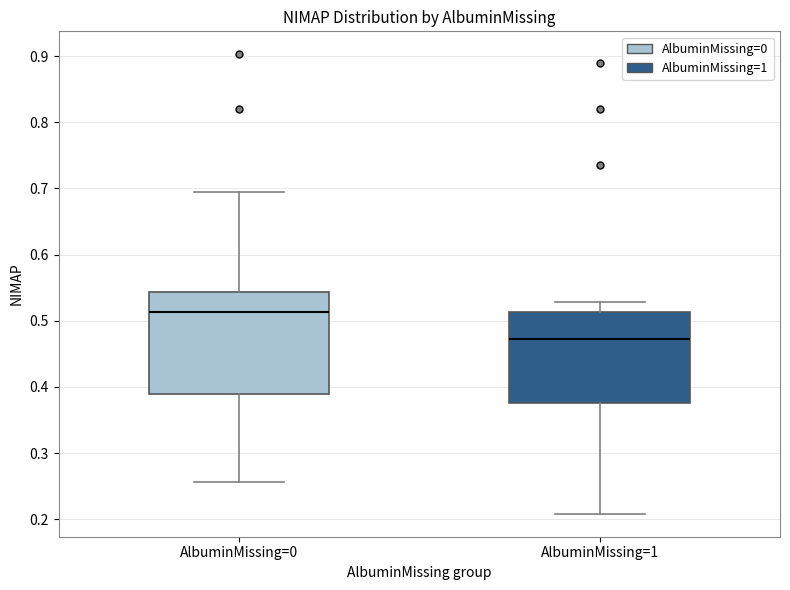

Which box is the tallest, from its lower edge to its upper edge?

AlbuminMissing=0